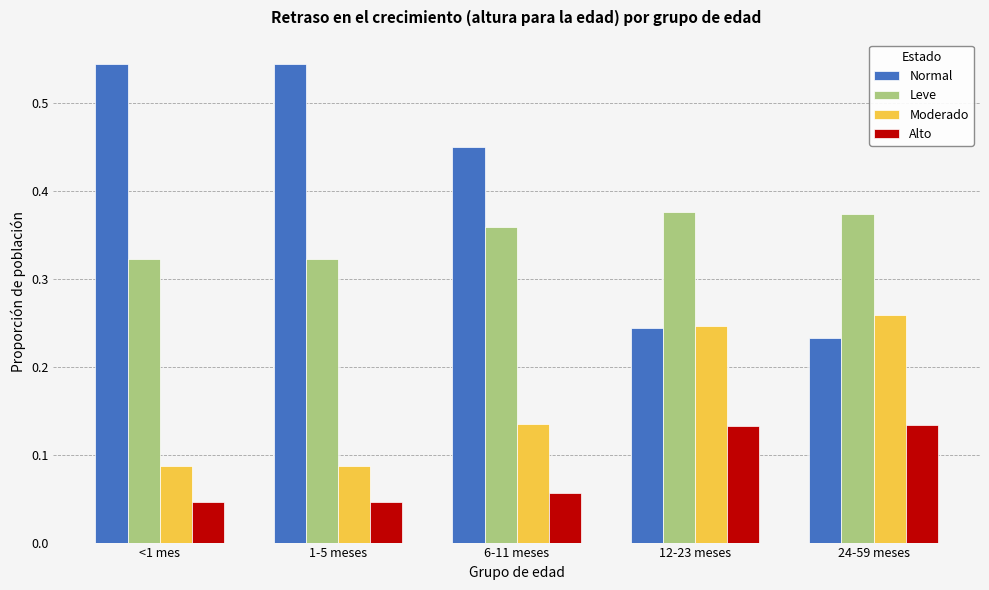

How many series are shown in this chart?

4